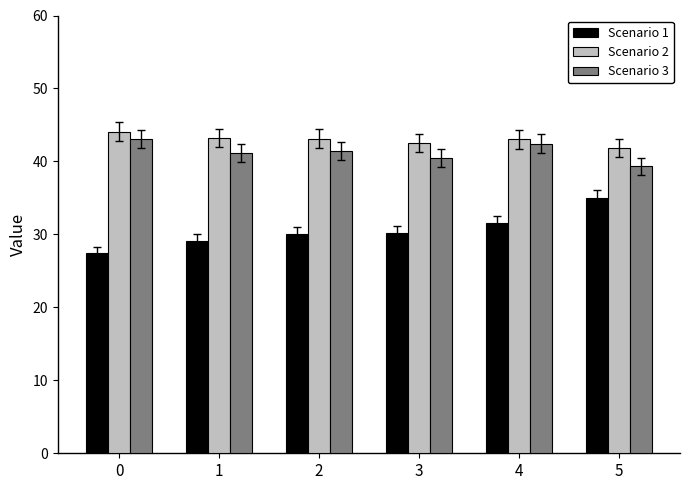

True or false: Scenario 1 has a value of 10.0 at 4.

False